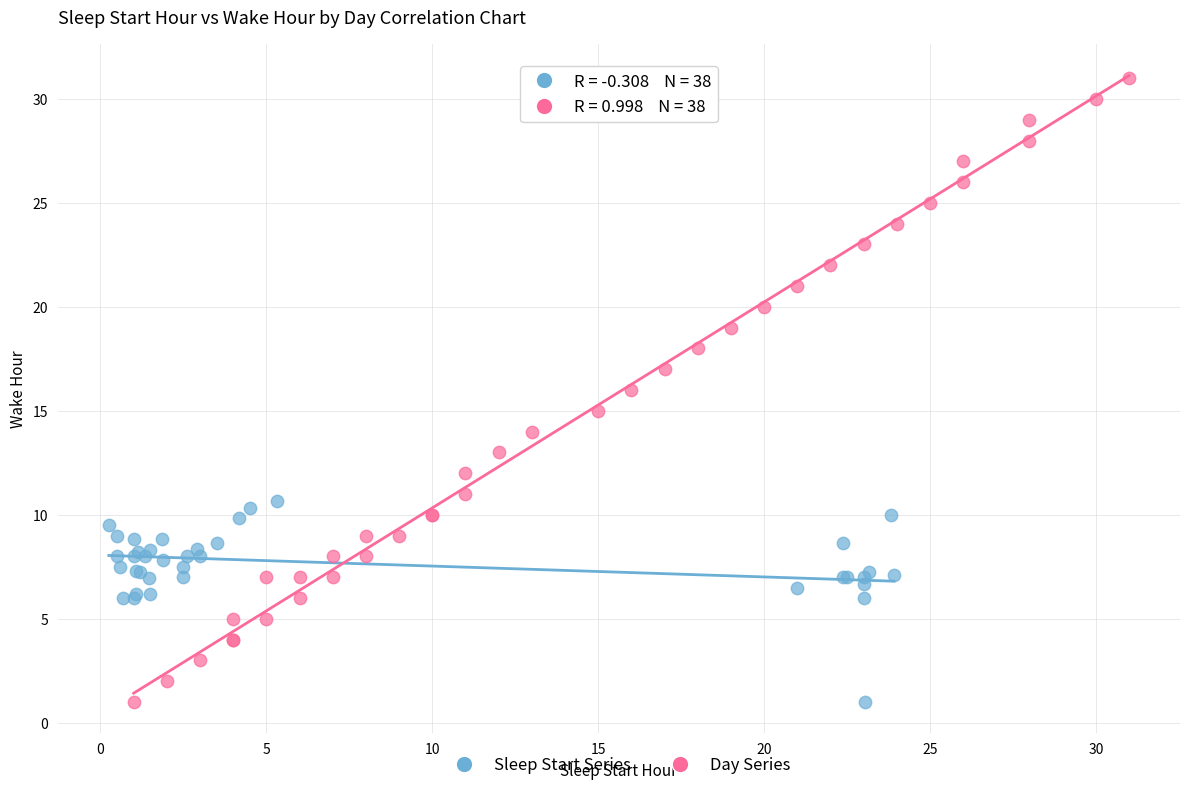

Which series has the widest spread of Y values?

Day Series